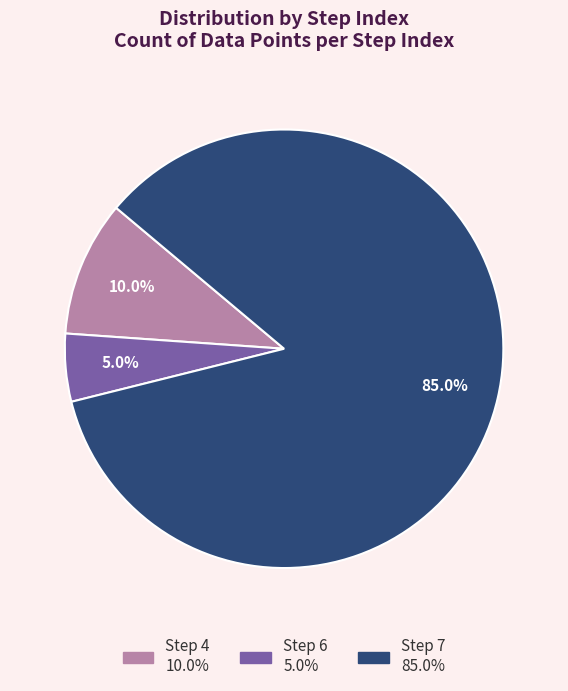

To the nearest percent, what portion does Step 7 represent?

85%